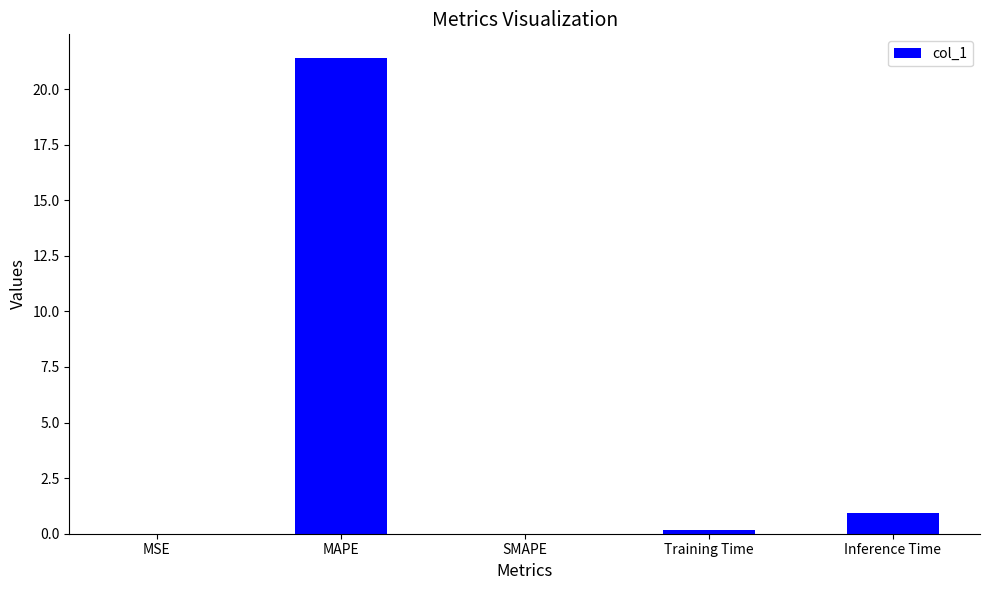

Is it true that the value at SMAPE is 0.0?

True